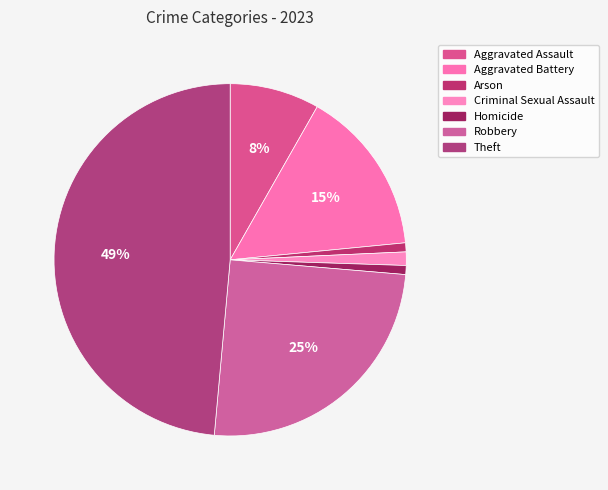

How many segments does this pie chart have?

7